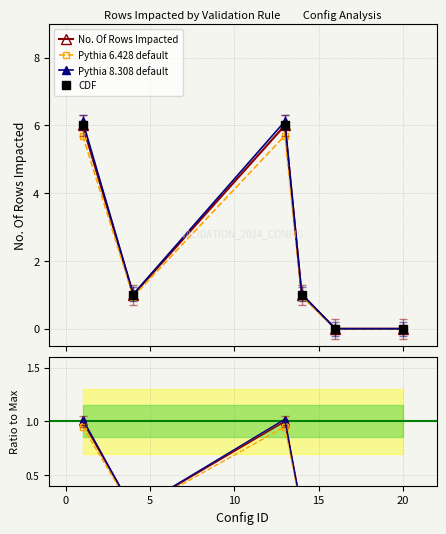

What are all the series names shown in the legend?

No. Of Rows Impacted, Pythia 6.428 default, Pythia 8.308 default, CDF